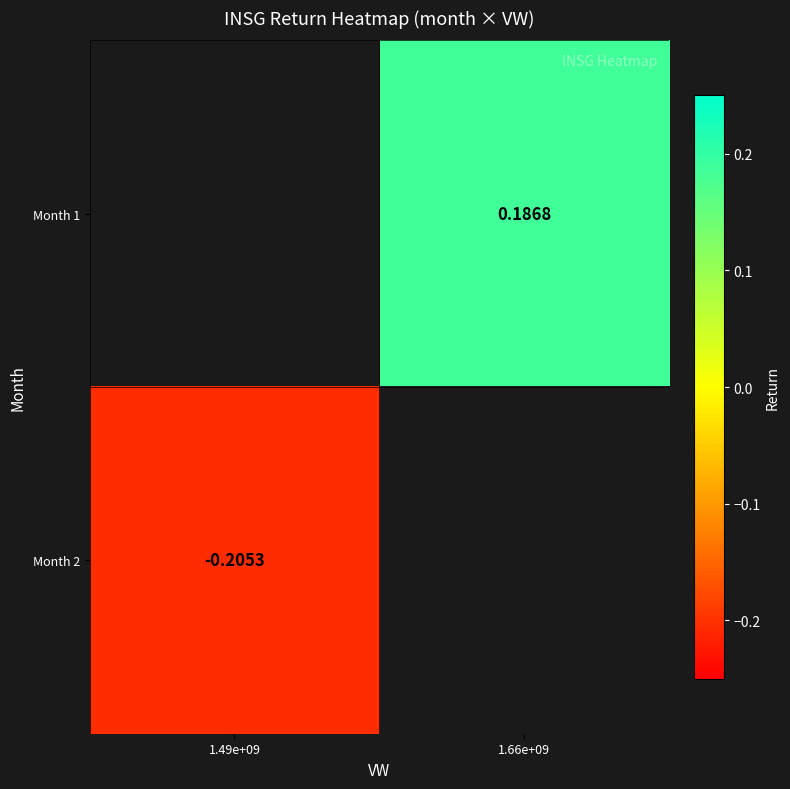

Is it true that Month 2 equals -0.2 at 1.49e+09?

True